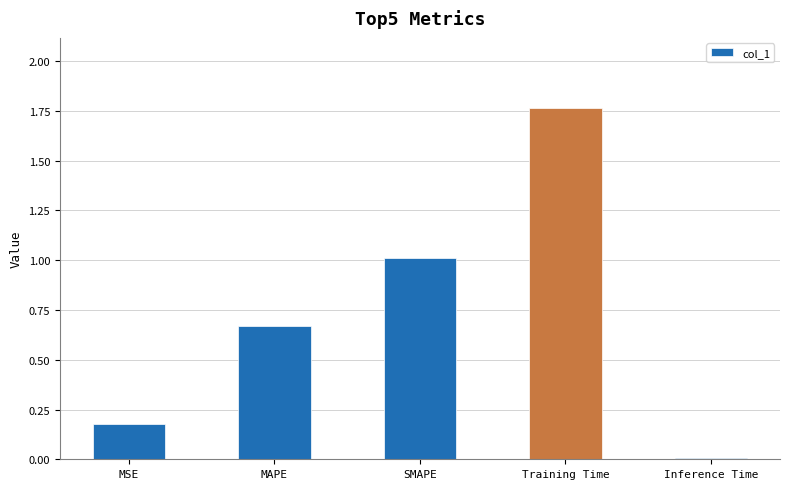

True or false: the data shows 0.3 at MAPE.

False